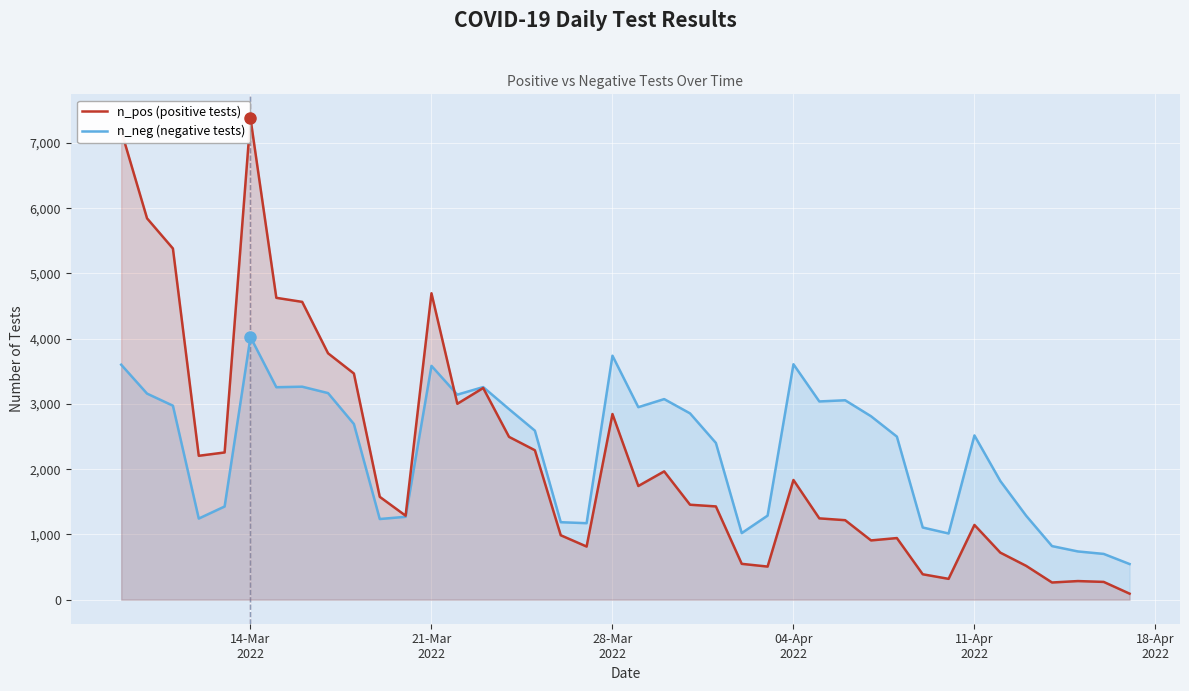

How many data points in n_pos (positive tests) are above 1576?

19